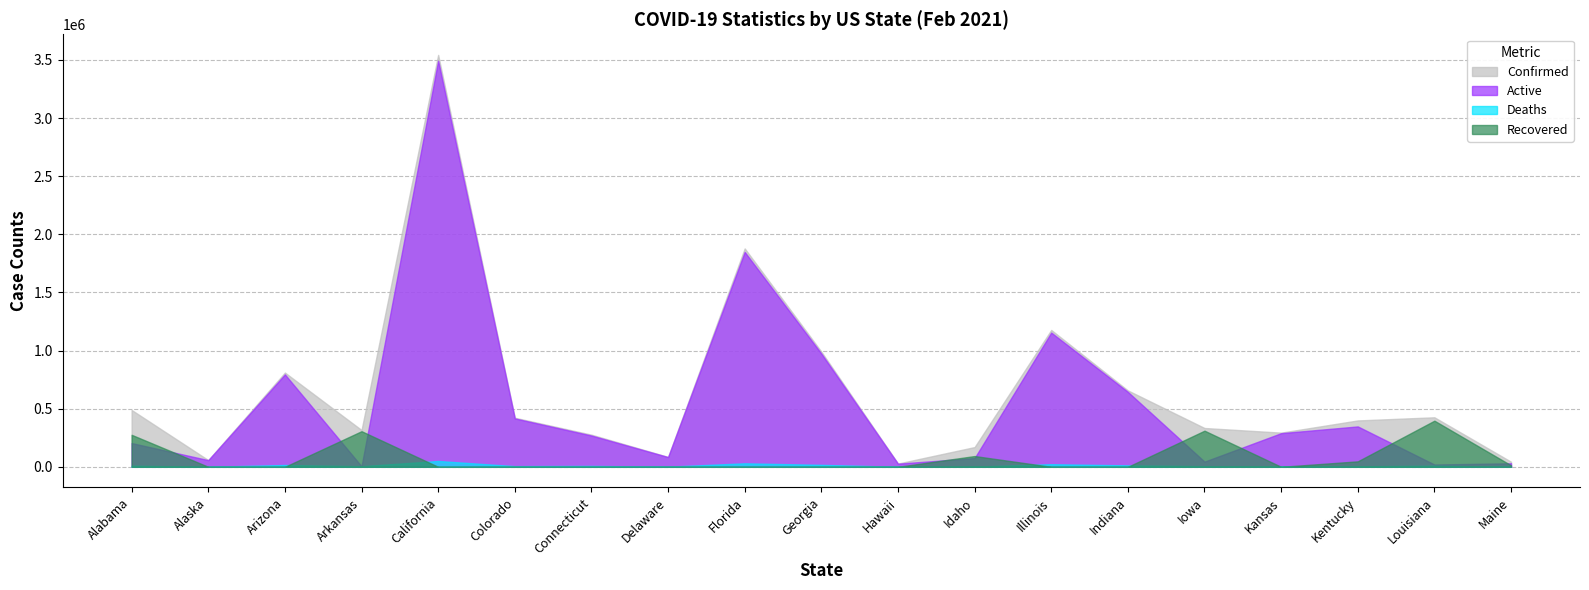

At which label is Deaths closest to 25328?

Illinois